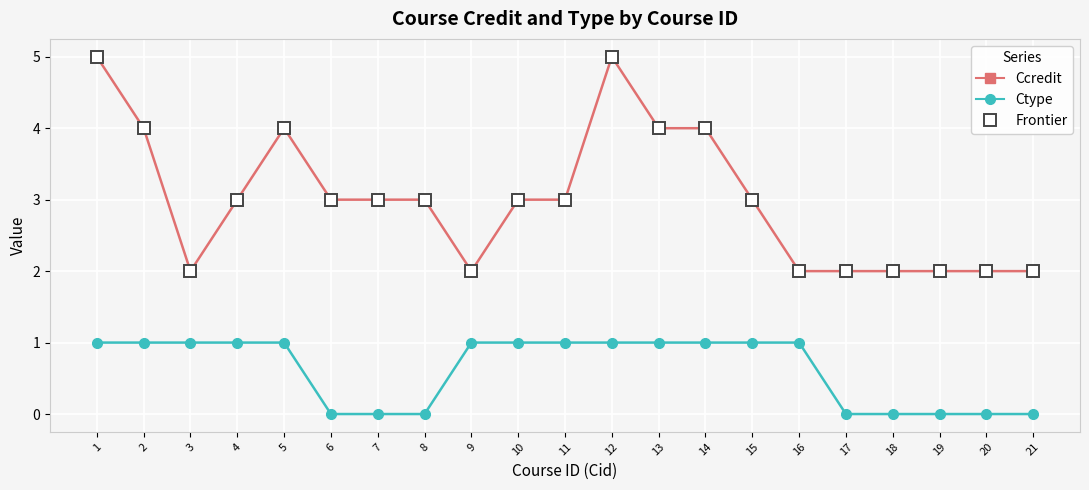

How many series are shown in this chart?

2